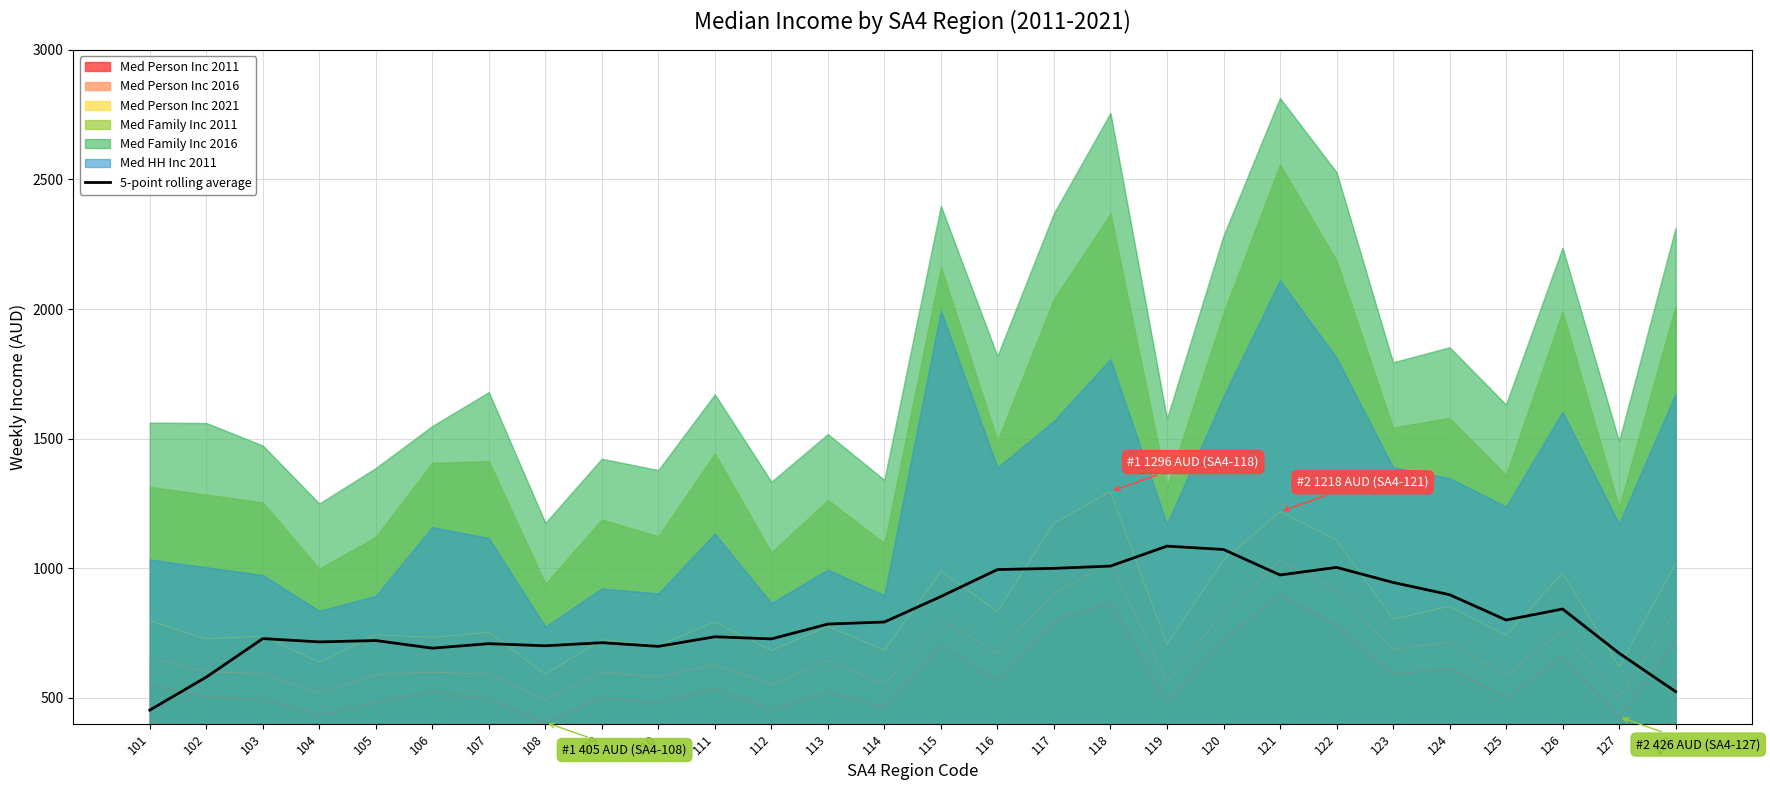

Where is the data nearest to the value 768?

113